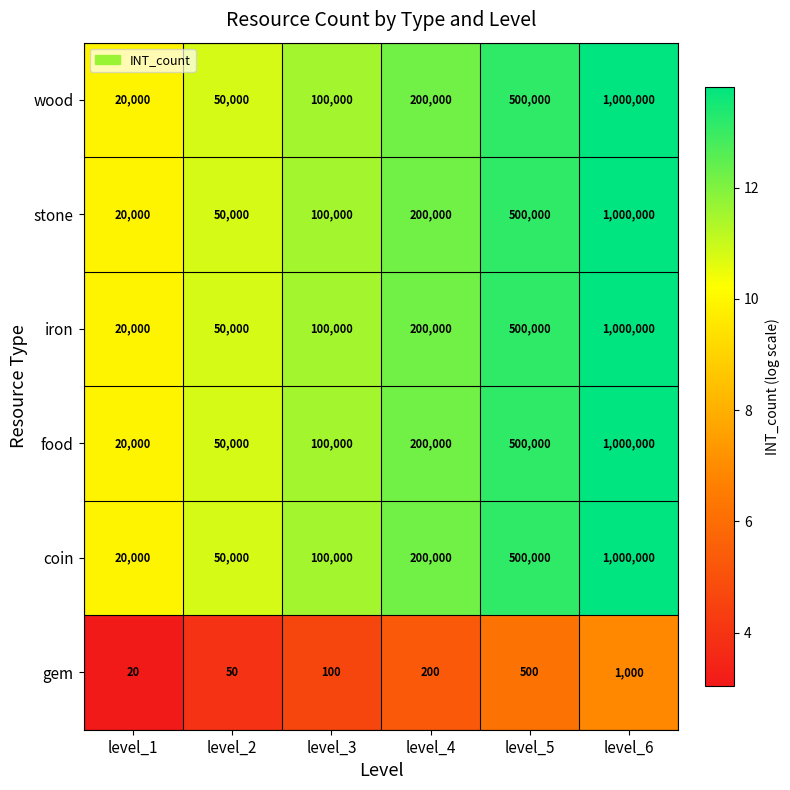

At which category does the chart reach its peak across all series?

level_6